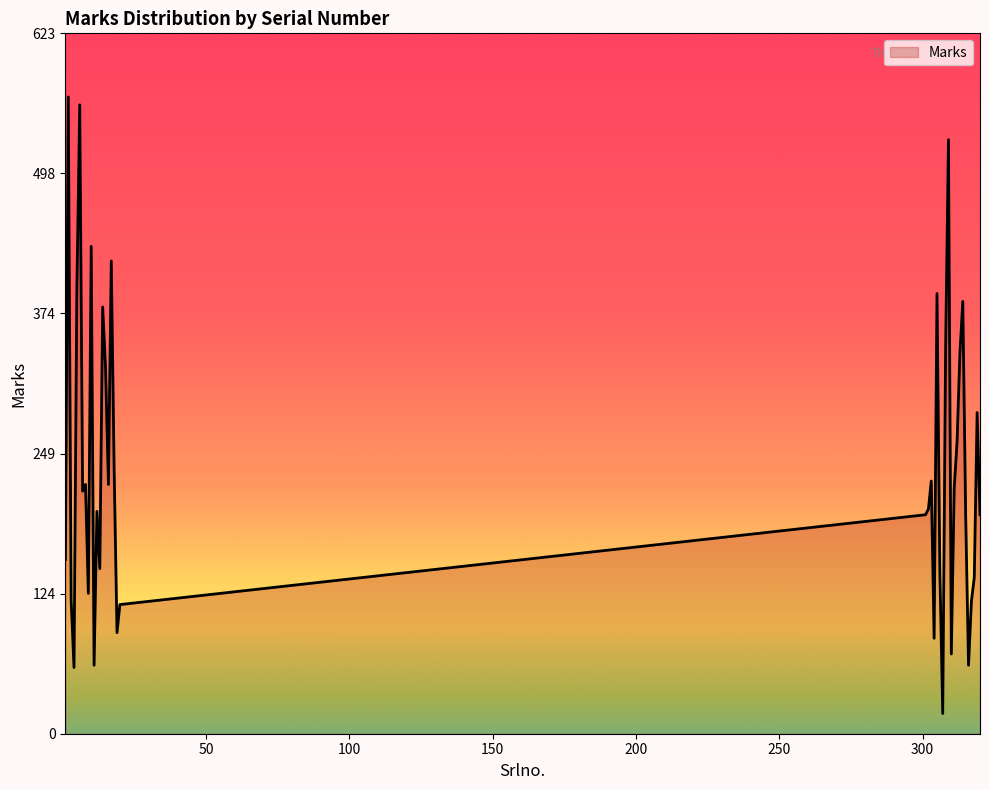

What is the difference between the maximum and minimum values?

549